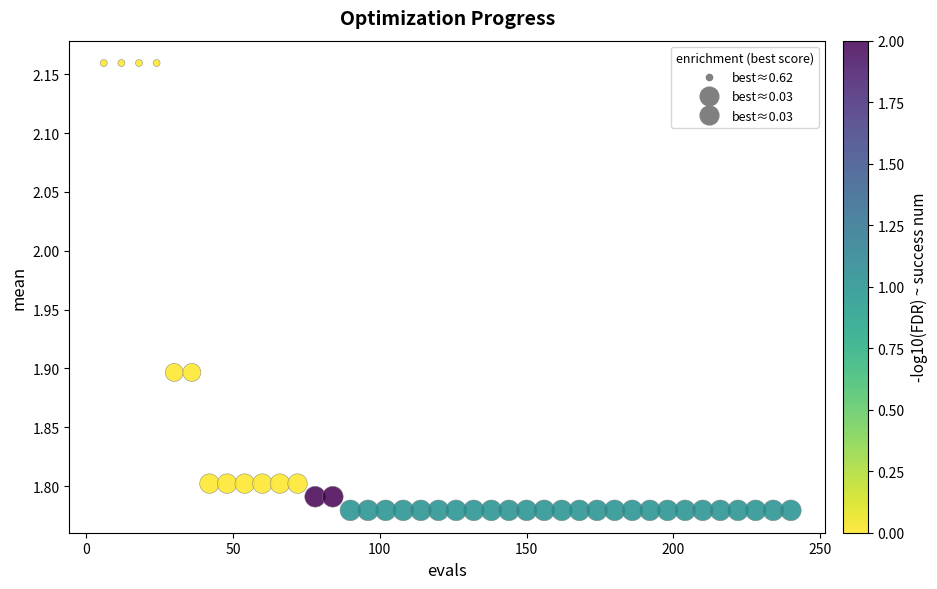

What is the range of Y values (max minus min)?

0.4